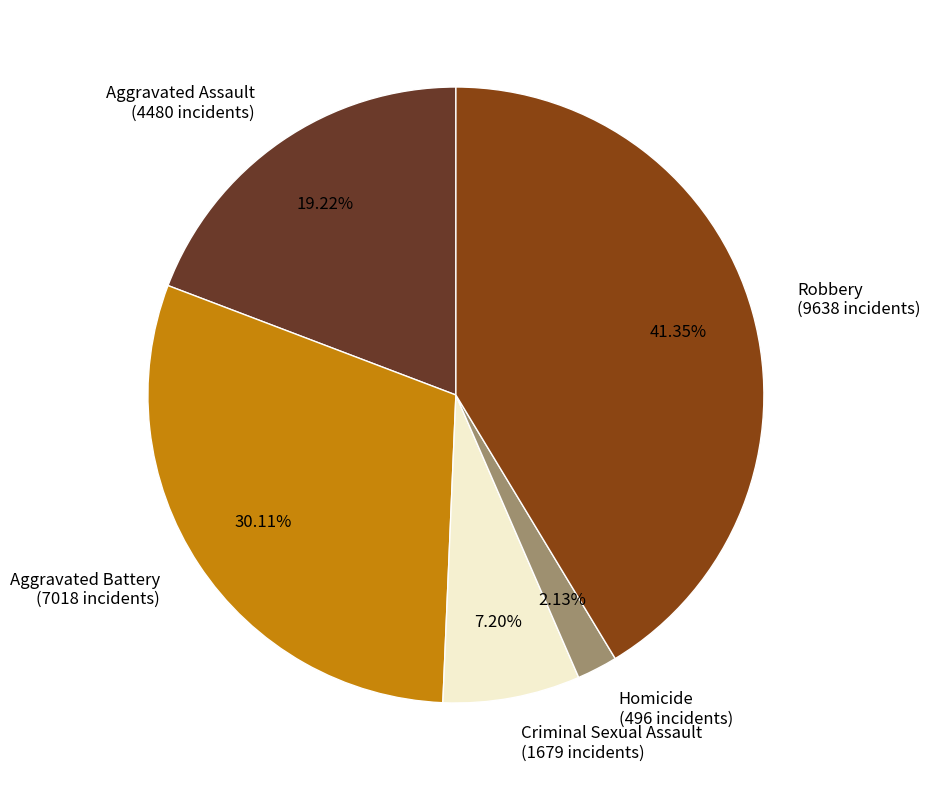

What percentage is the Homicide slice, to the nearest percent?

2%